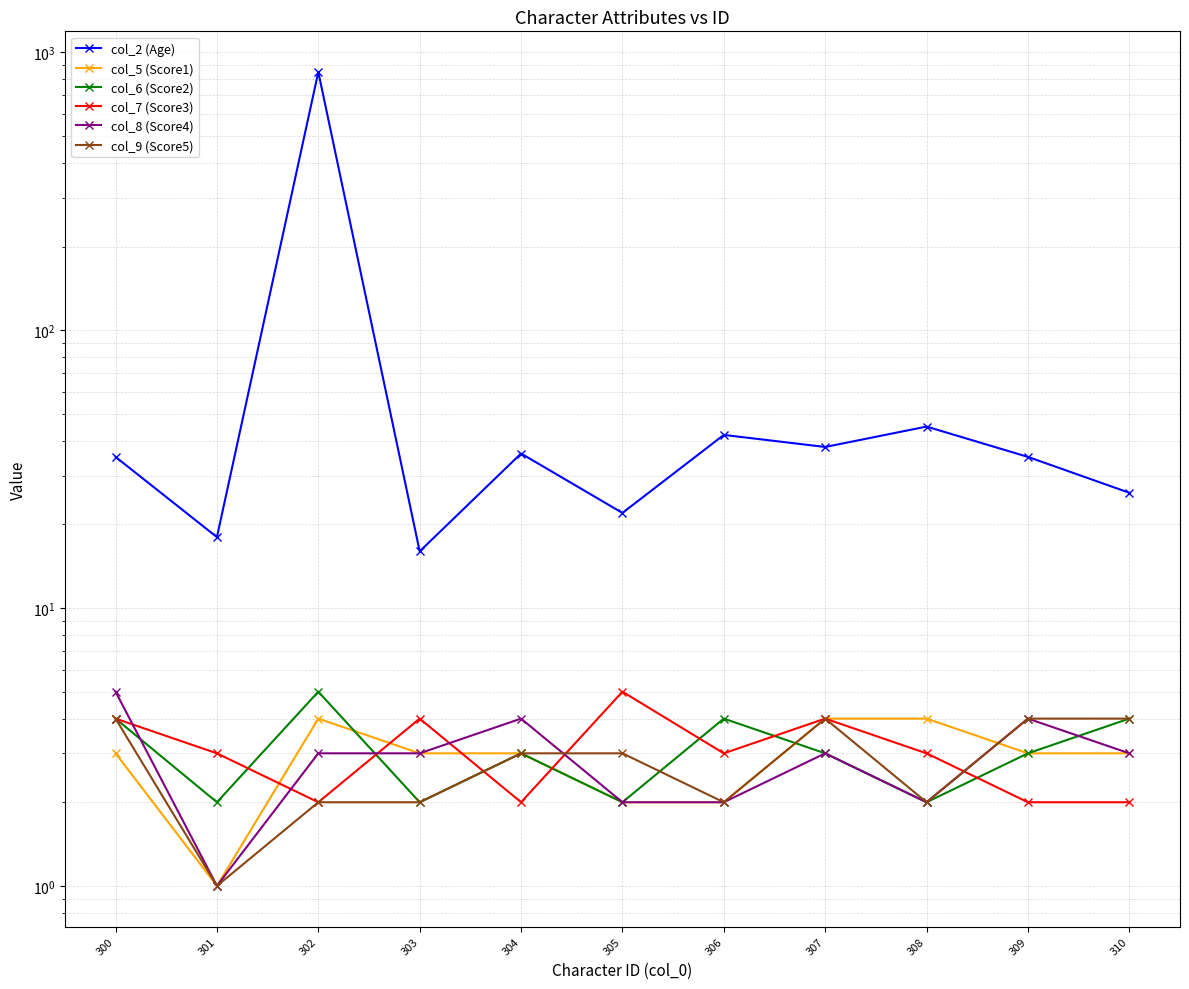

What is the difference between the col_7 (Score3) values at 305 and 306?

2